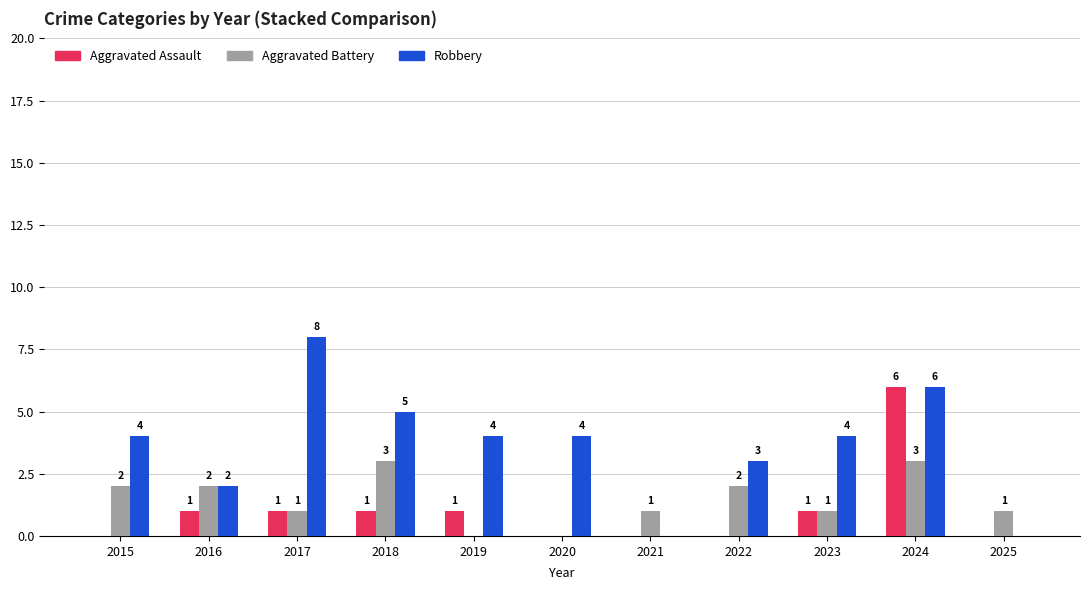

What are all the series names shown in the legend?

Aggravated Assault, Aggravated Battery, Robbery